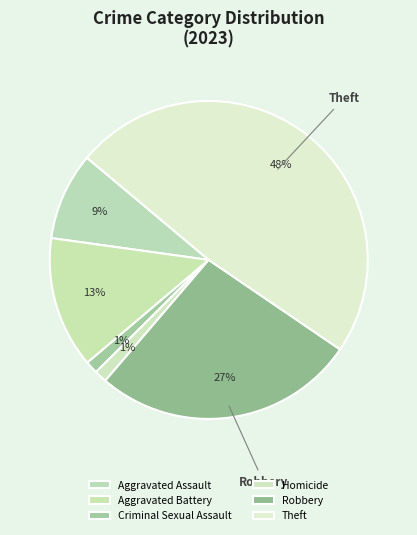

Count the number of slices in the pie.

6